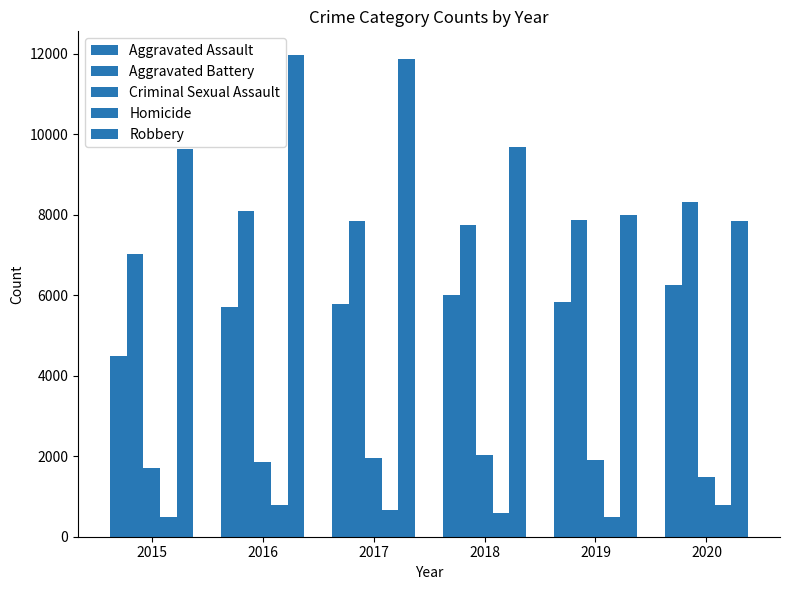

Which series has the largest total across all categories?

Robbery